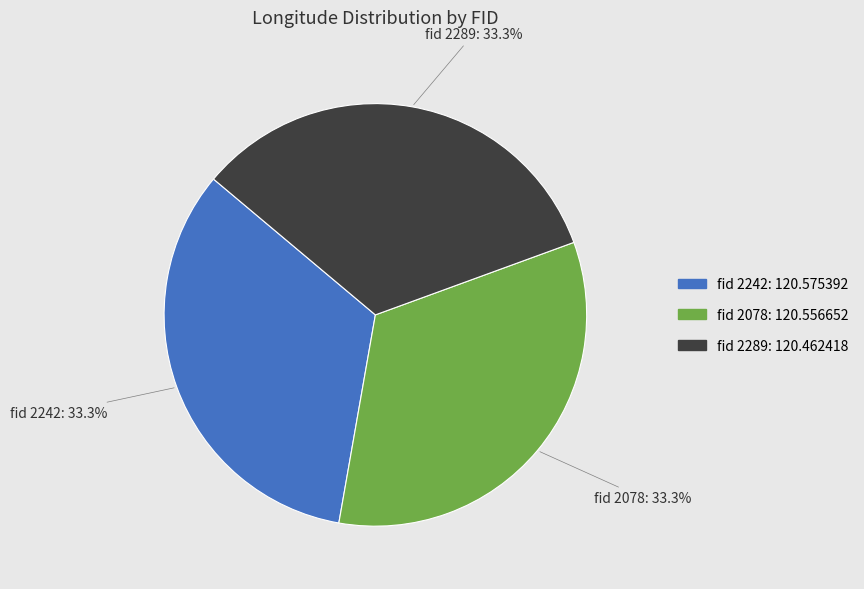

What is the ratio of the value at fid 2078 to the value at fid 2289?

1.0